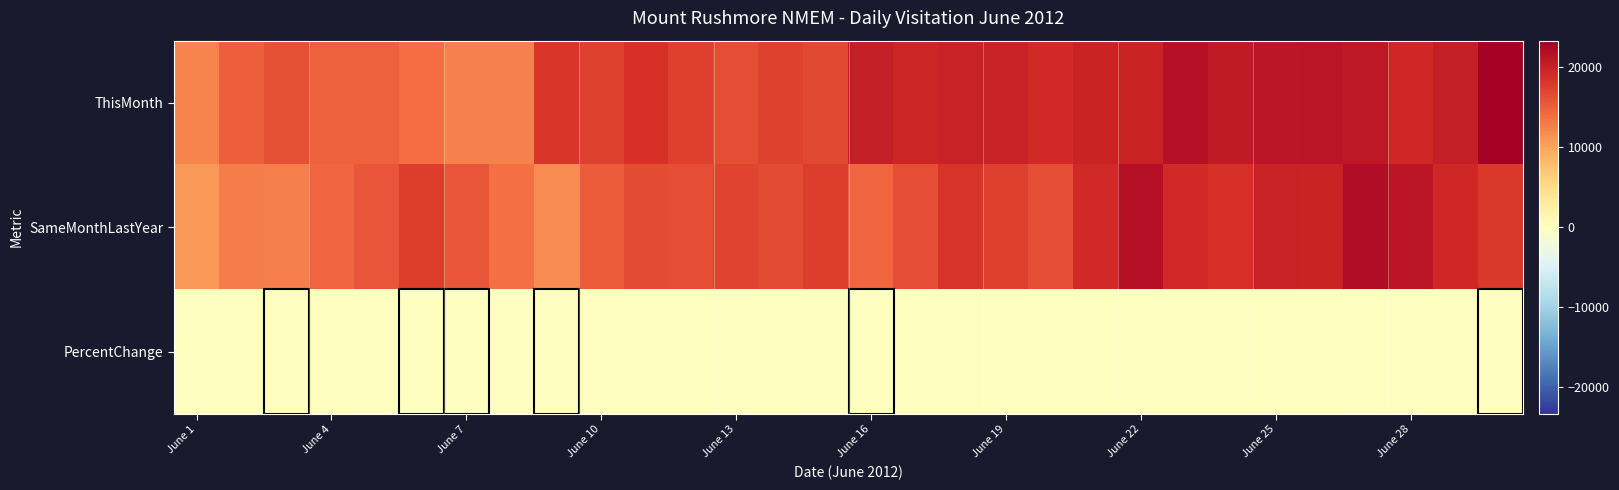

At which category does the chart reach its peak across all series?

29